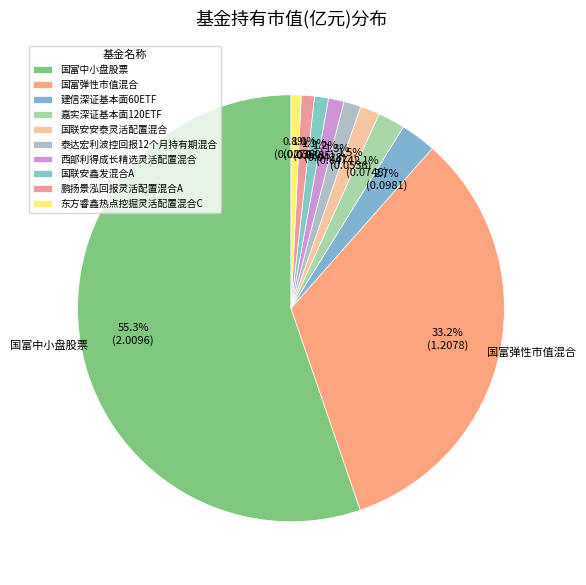

How many slices are in this pie chart?

10